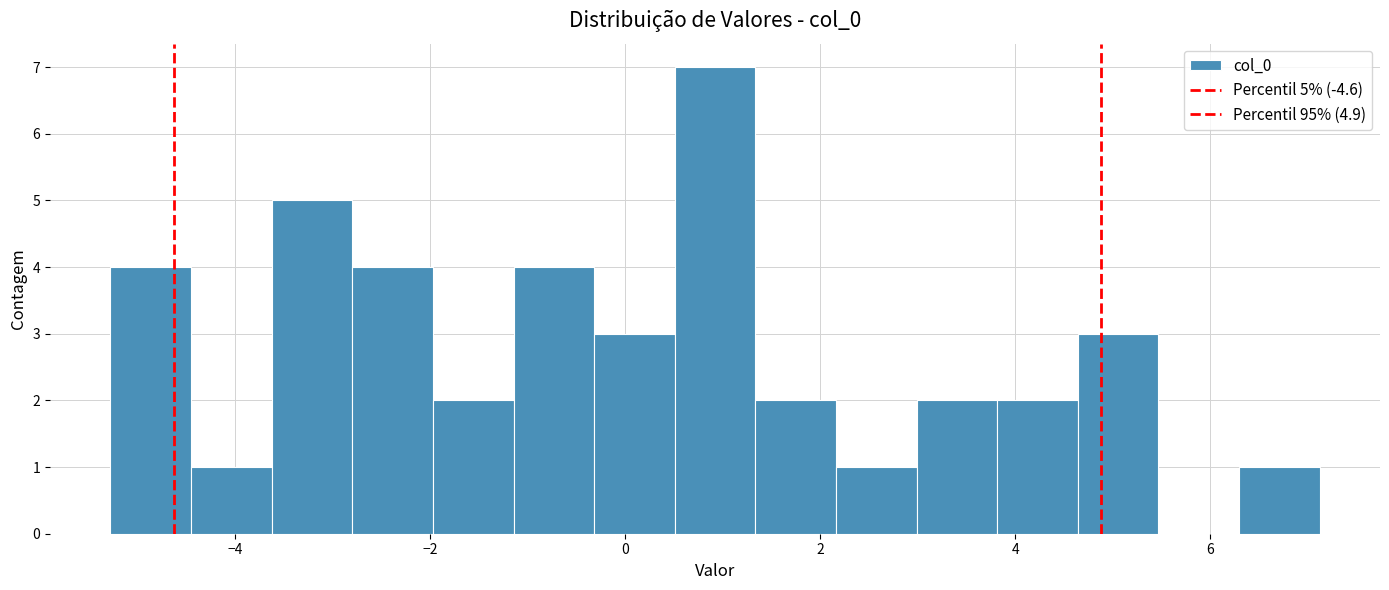

Which range on the x-axis has the tallest bar?

0.6 to 1.4